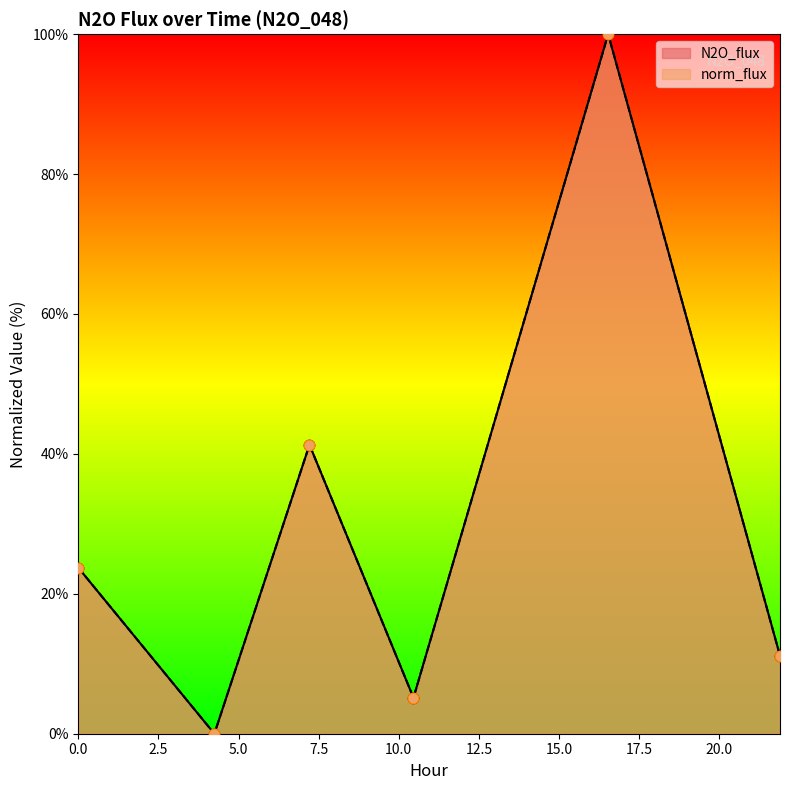

Which series contains the highest Y value?

N2O_flux